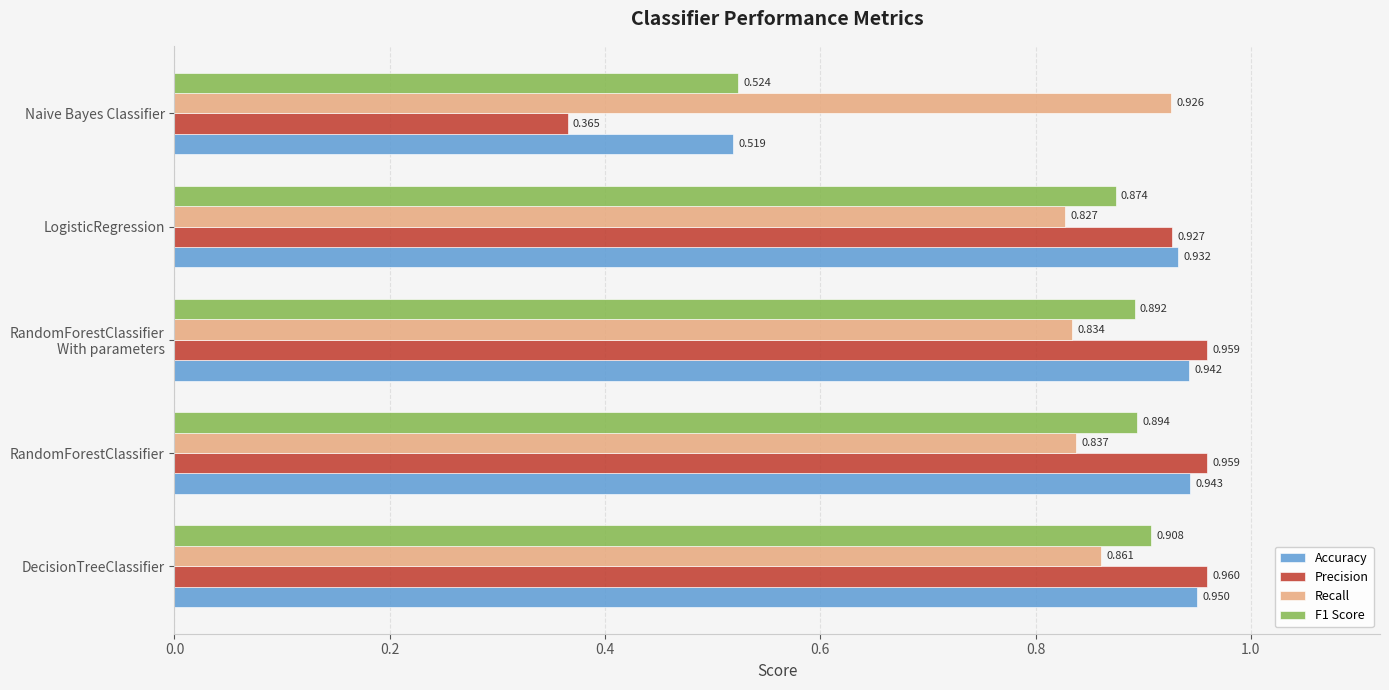

Which series has the widest spread of values?

Precision